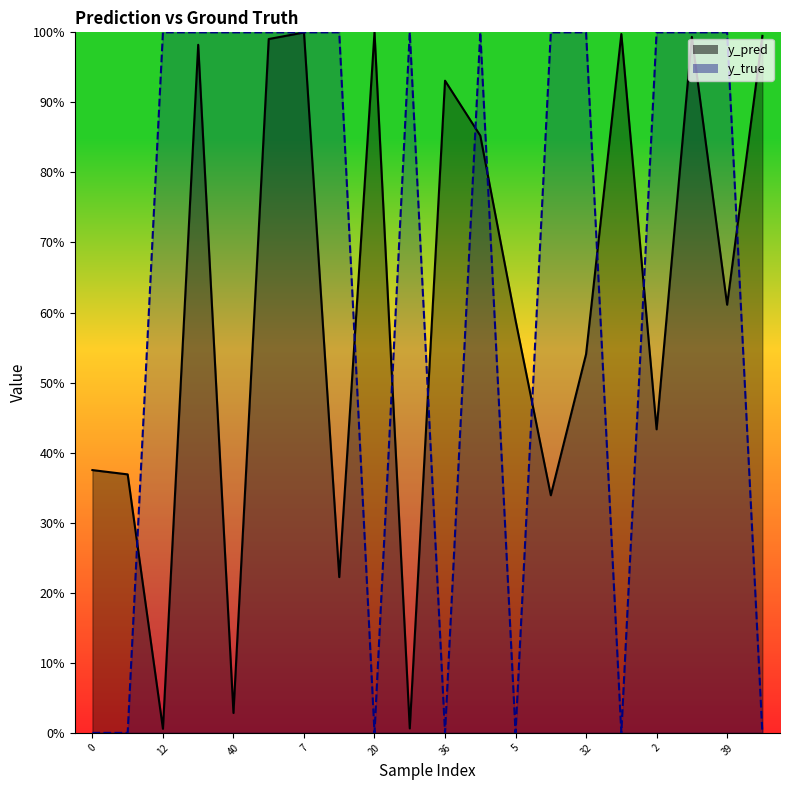

How many times do y_true and y_pred cross each other?

10